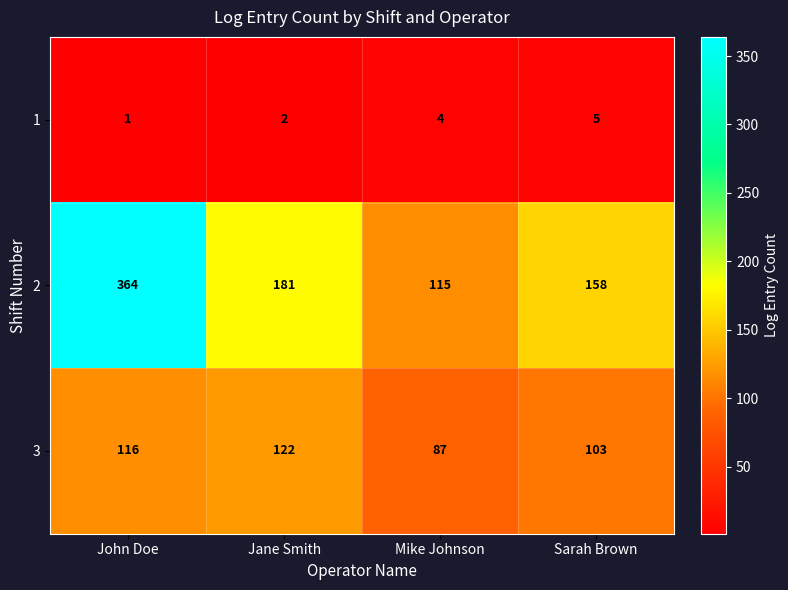

How many 1 values are between 2 and 5?

3